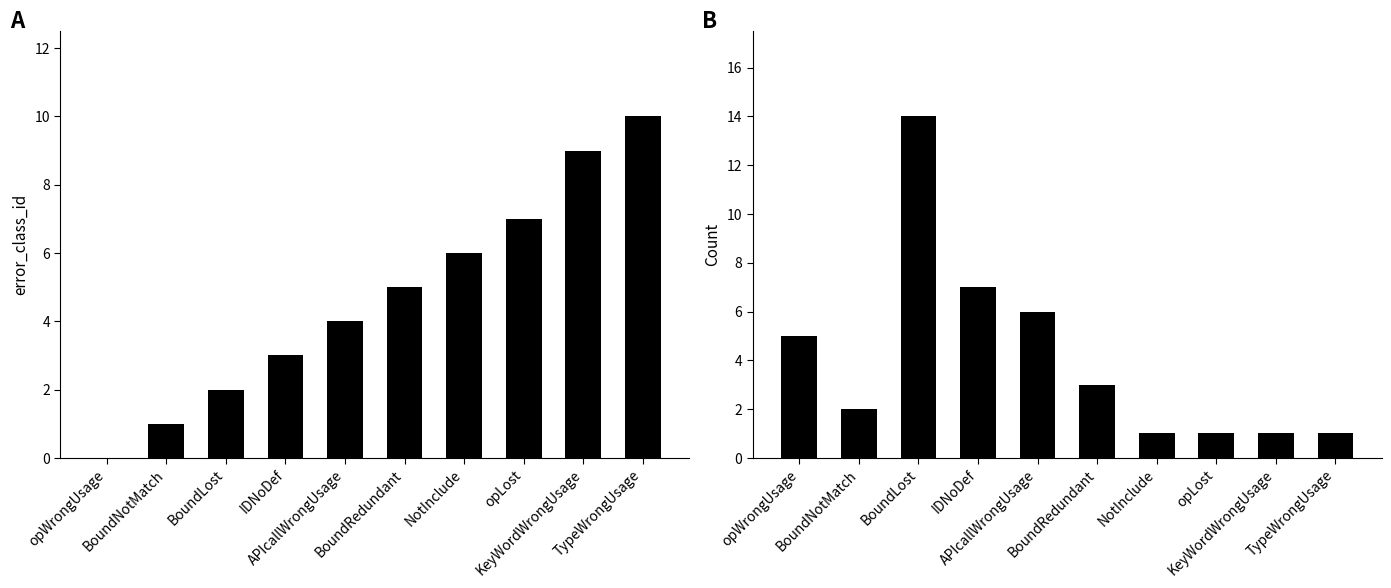

At which label is error_class_id closest to 5?

BoundRedundant